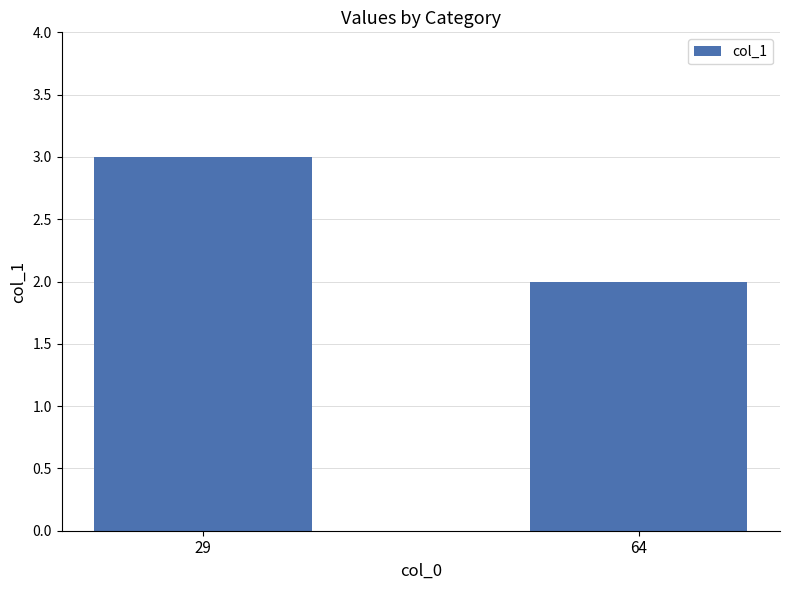

Between 64 and 29, which is larger?

29